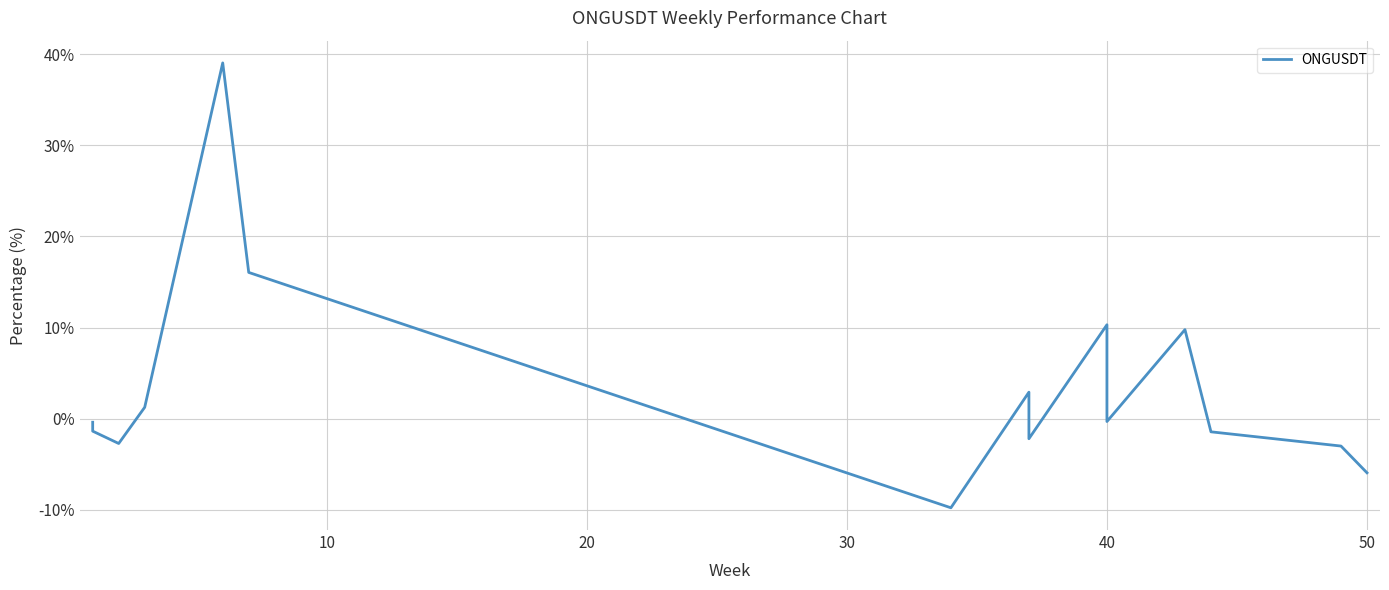

Does the chart display data point markers on the line(s)?

No